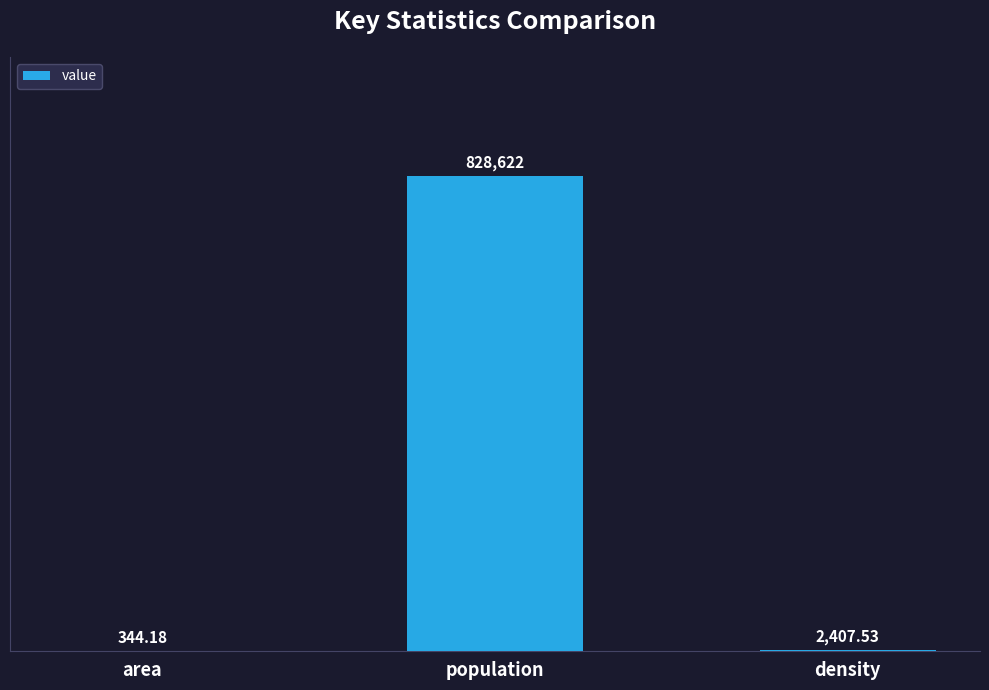

Are the bars horizontal?

No